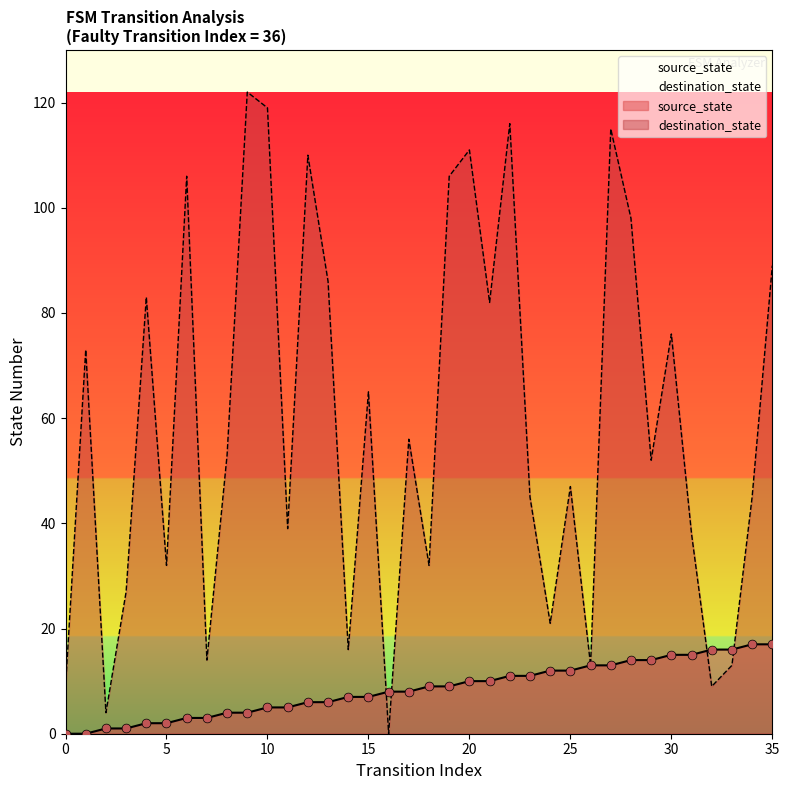

Which series reaches the minimum Y coordinate?

source_state